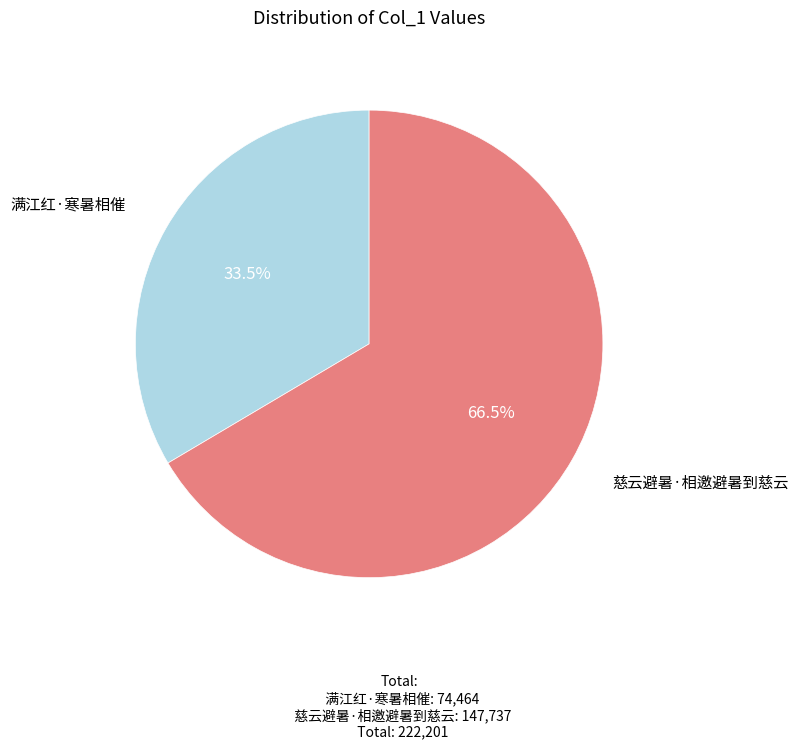

How many slices are in this pie chart?

2